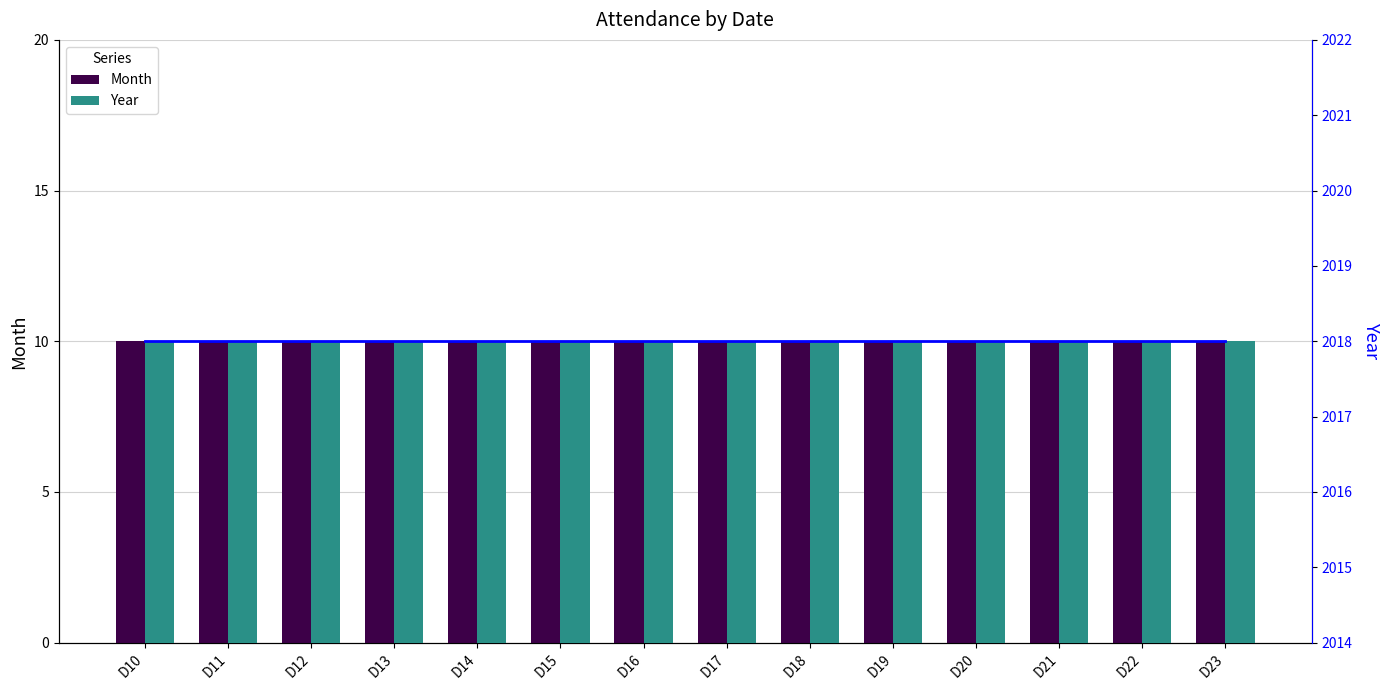

Is it true that Month equals 2 at D21?

False